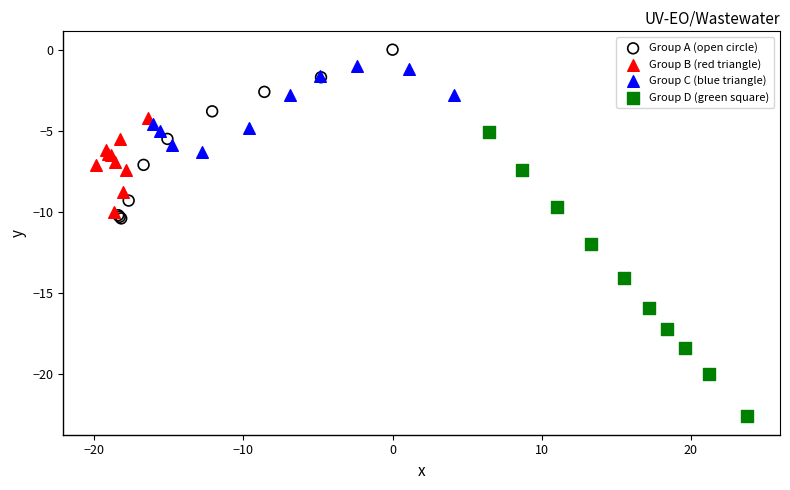

Which series contains the highest Y value?

Group A (open circle)